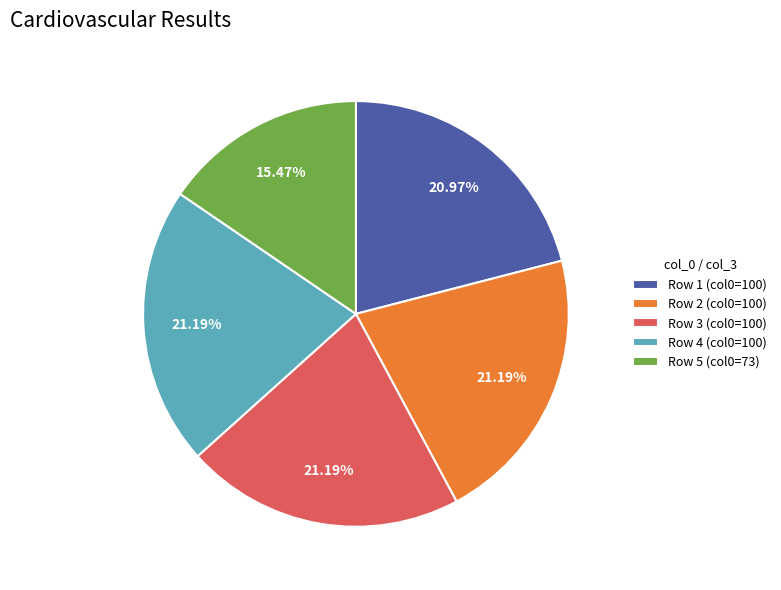

Is the sum of Row 4 (col0=100) and Row 2 (col0=100) greater than half?

No